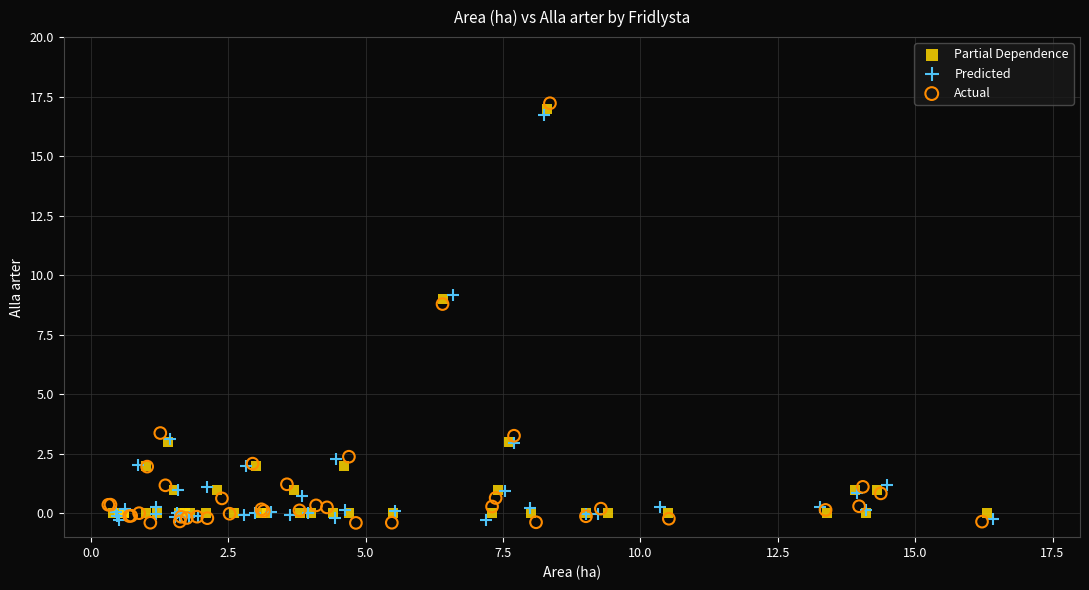

Which series has the widest spread of Y values?

Actual